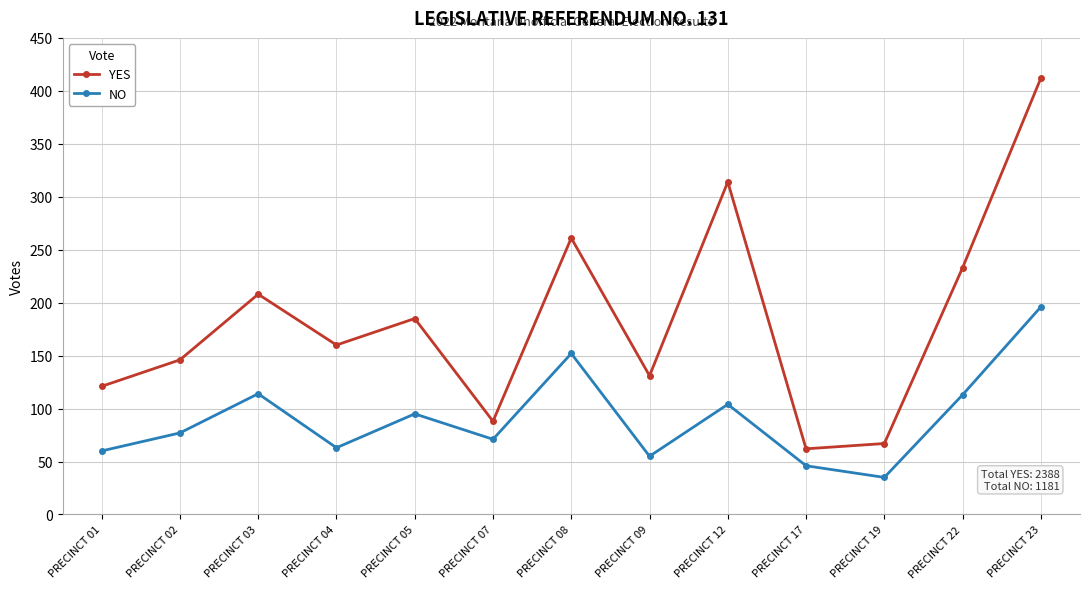

Is the value of NO at PRECINCT 07 greater than the value of YES at PRECINCT 12?

No